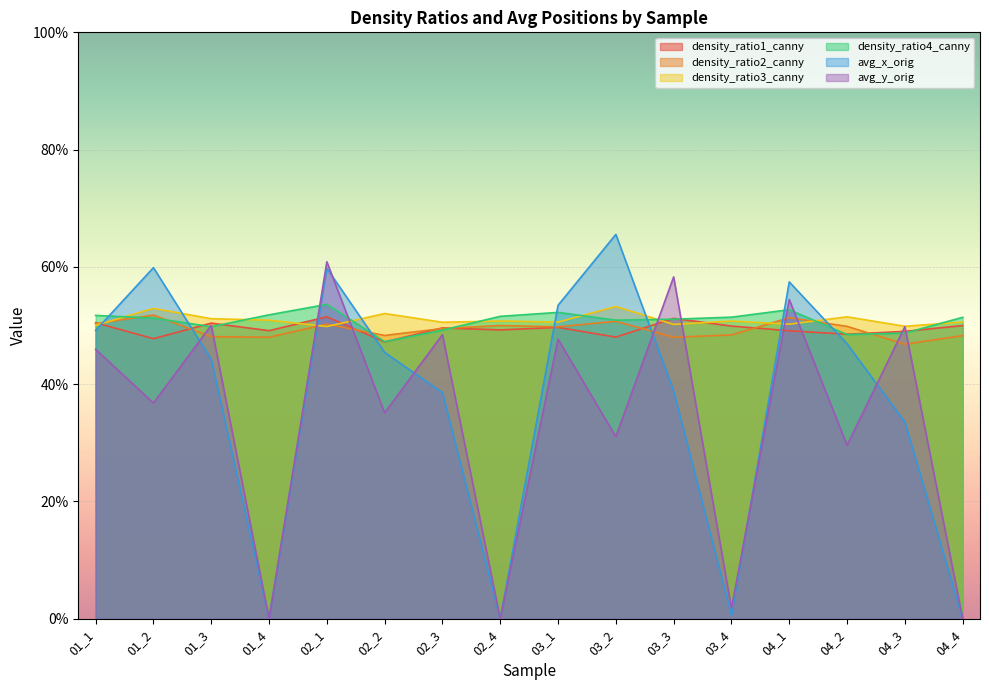

Reading right to left, transcribe all the data shown in this chart.

density_ratio1_canny: 0.5	0.5	0.5	0.5	0.5	0.5	0.5	0.5	0.5	0.5	0.5	0.5	0.5	0.5	0.5	0.5
density_ratio2_canny: 0.5	0.5	0.5	0.5	0.5	0.5	0.5	0.5	0.5	0.5	0.5	0.5	0.5	0.5	0.5	0.5
density_ratio3_canny: 0.5	0.5	0.5	0.5	0.5	0.5	0.5	0.5	0.5	0.5	0.5	0.5	0.5	0.5	0.5	0.5
density_ratio4_canny: 0.5	0.5	0.5	0.5	0.5	0.5	0.5	0.5	0.5	0.5	0.5	0.5	0.5	0.5	0.5	0.5
avg_x_orig: 0.0	0.3	0.5	0.6	0.0	0.4	0.7	0.5	0.0	0.4	0.5	0.6	0.0	0.4	0.6	0.5
avg_y_orig: 0.0	0.5	0.3	0.5	0.0	0.6	0.3	0.5	0.0	0.5	0.4	0.6	0.0	0.5	0.4	0.5